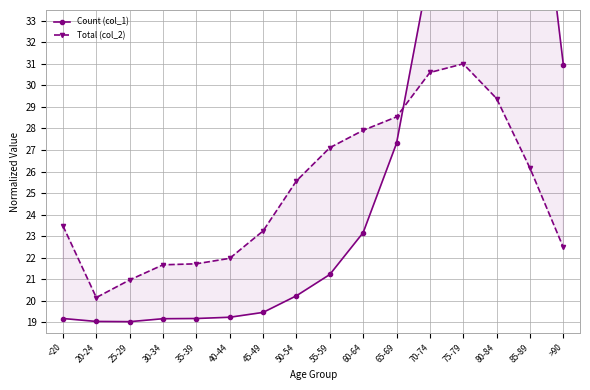

Between which two adjacent categories do Total (col_2) and Count (col_1) first intersect?

65-69 and 70-74